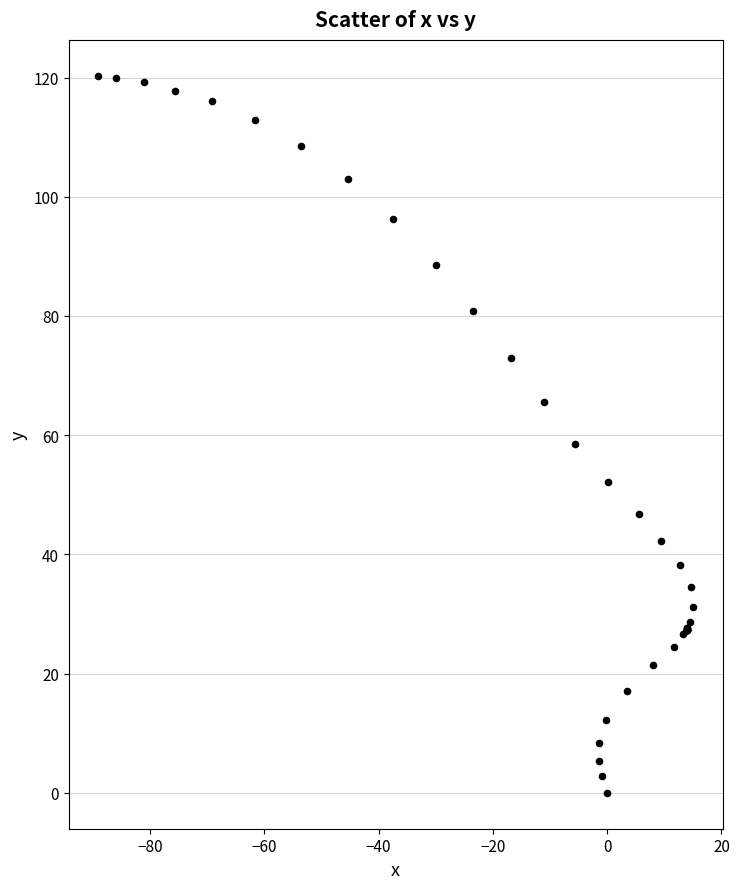

What Y value in the scatter plot is closest to 60?

58.5